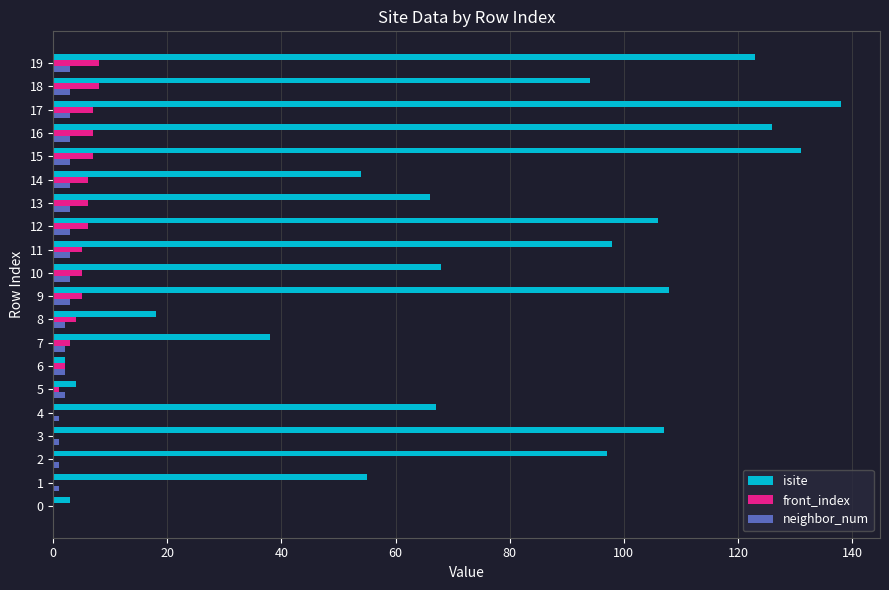

True or false: isite has a value of 68 at 10.

True